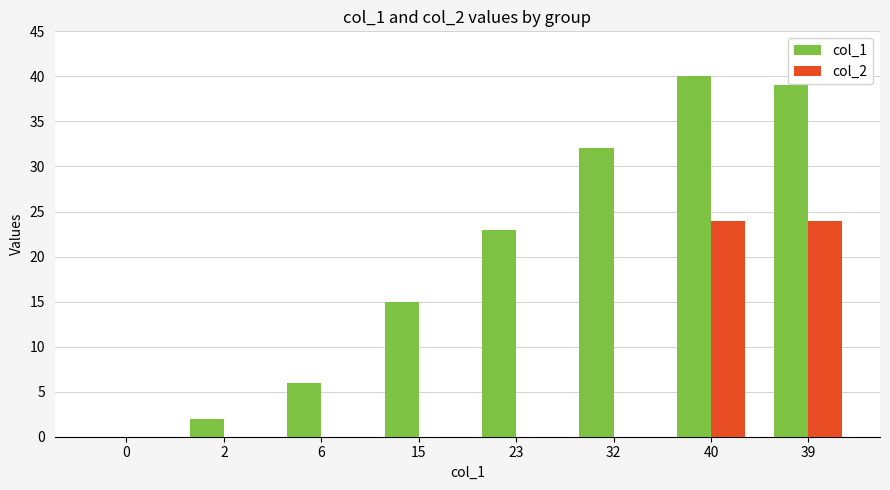

Reading left to right, transcribe all the data shown in this chart.

col_1: 0	2	6	15	23	32	40	39
col_2: 0	0	0	0	0	0	24	24